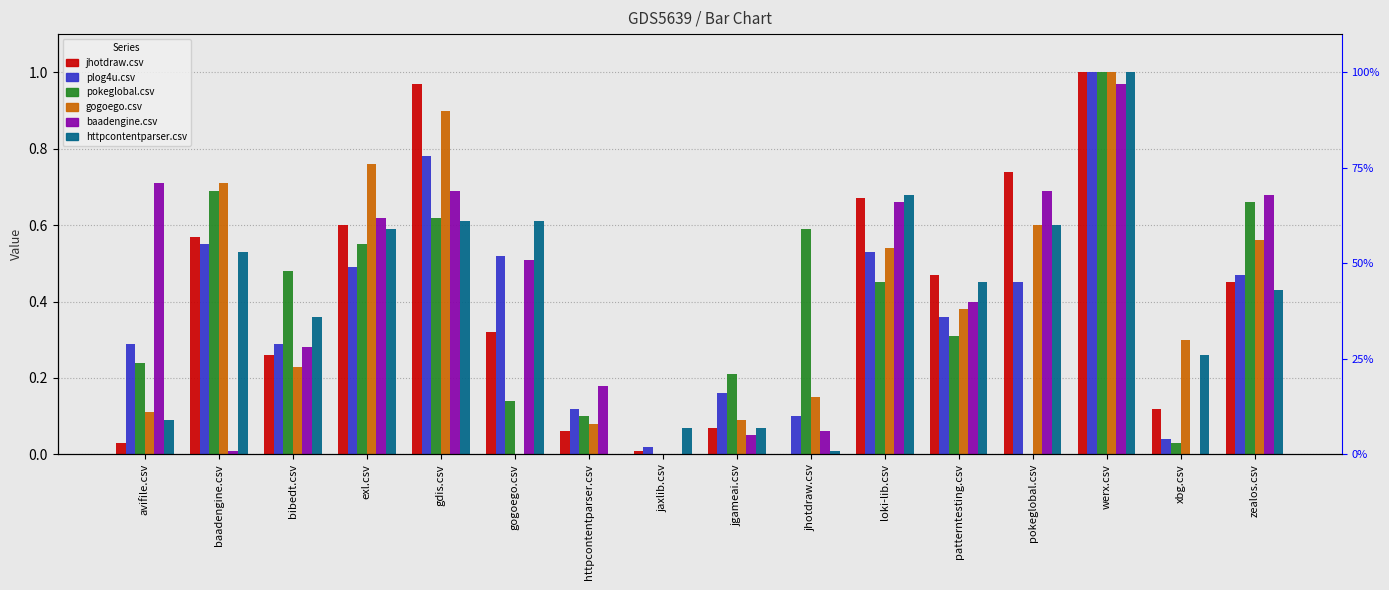

What is the label of the 2nd bar from the right?

xbg.csv